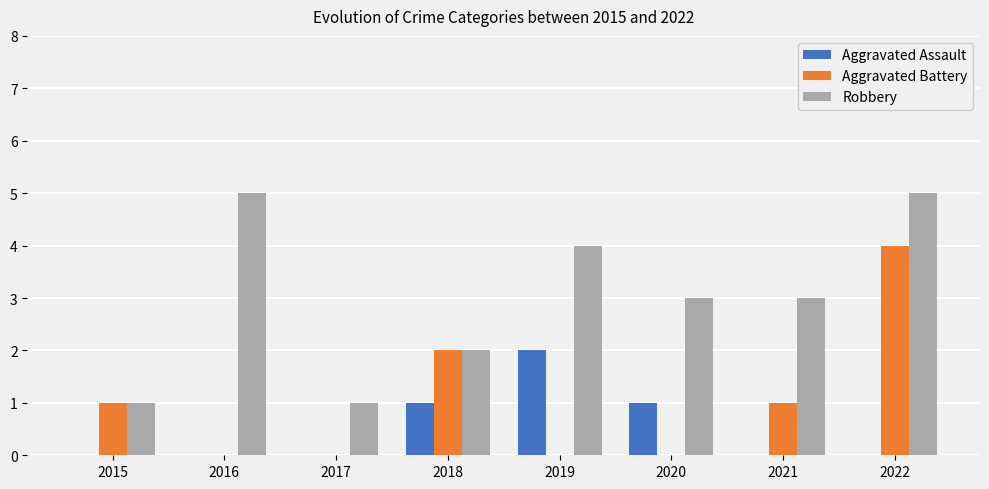

What is the sum of all Robbery values?

24